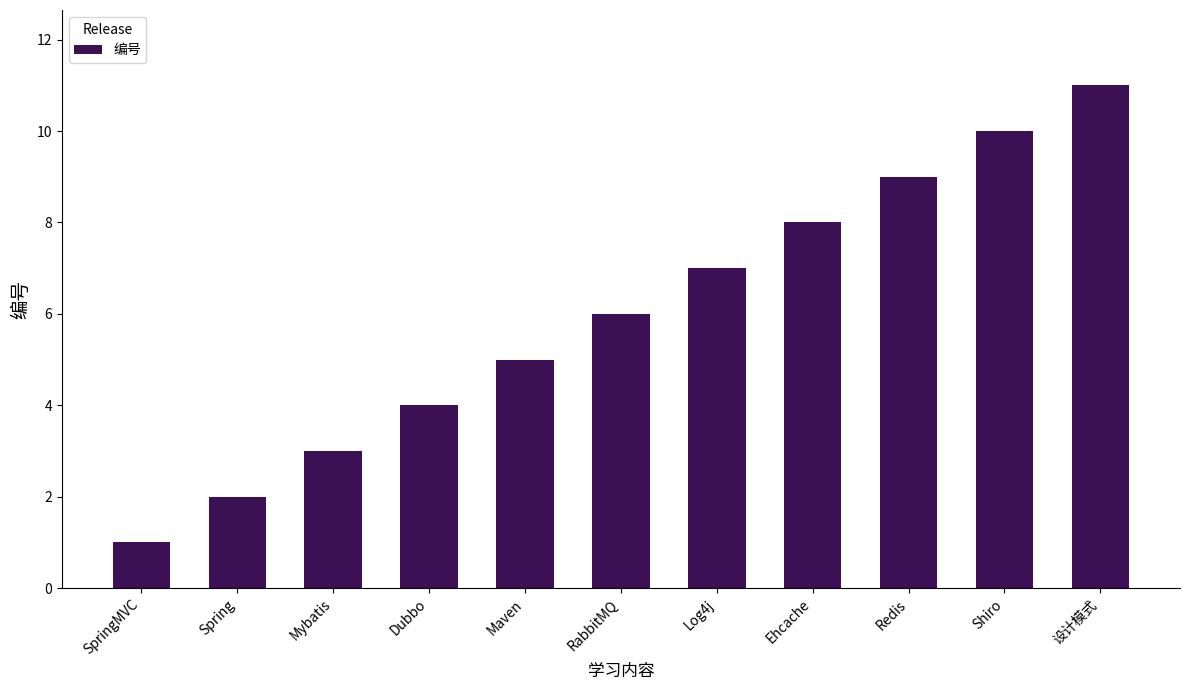

Count the number of data series in this chart.

1